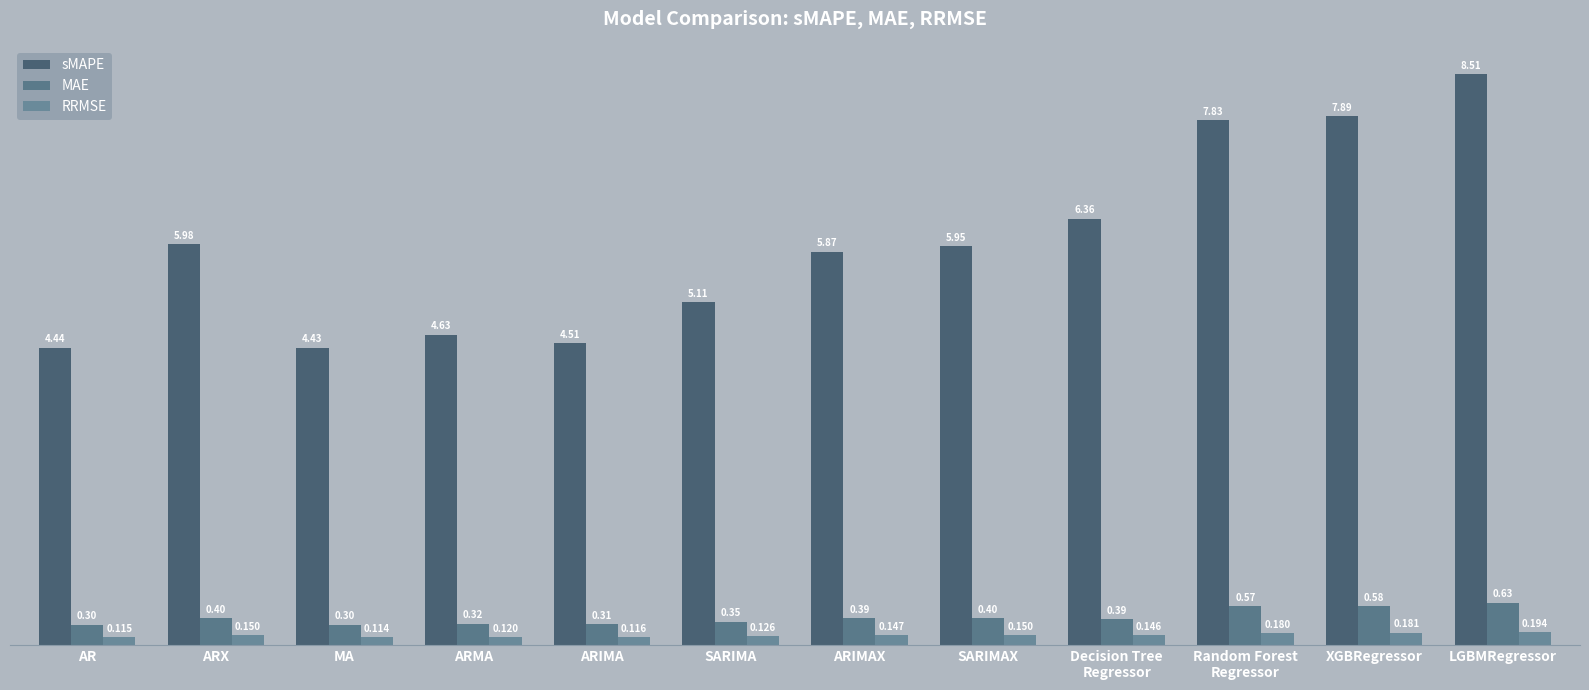

How many groups of bars are there?

12